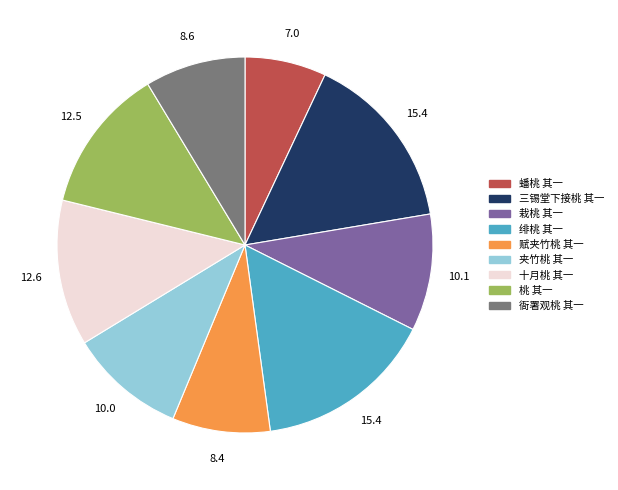

Is it true that 赋夹竹桃 其一 is 8% of the pie?

True